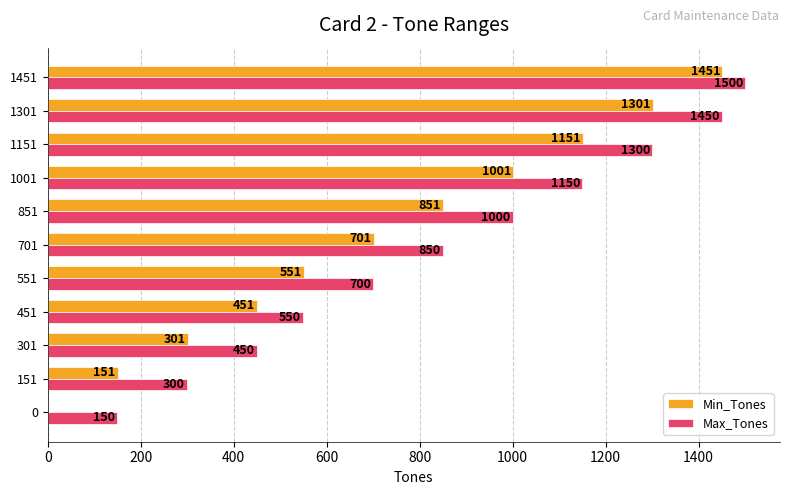

How many Min_Tones values are between 301 and 1151?

7